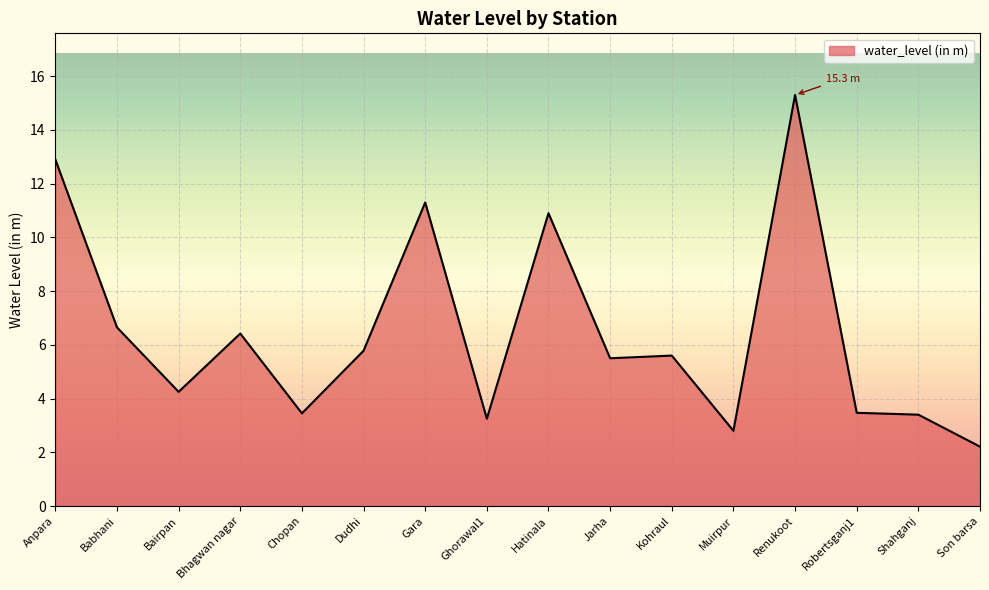

What is the smallest value displayed?

2.2